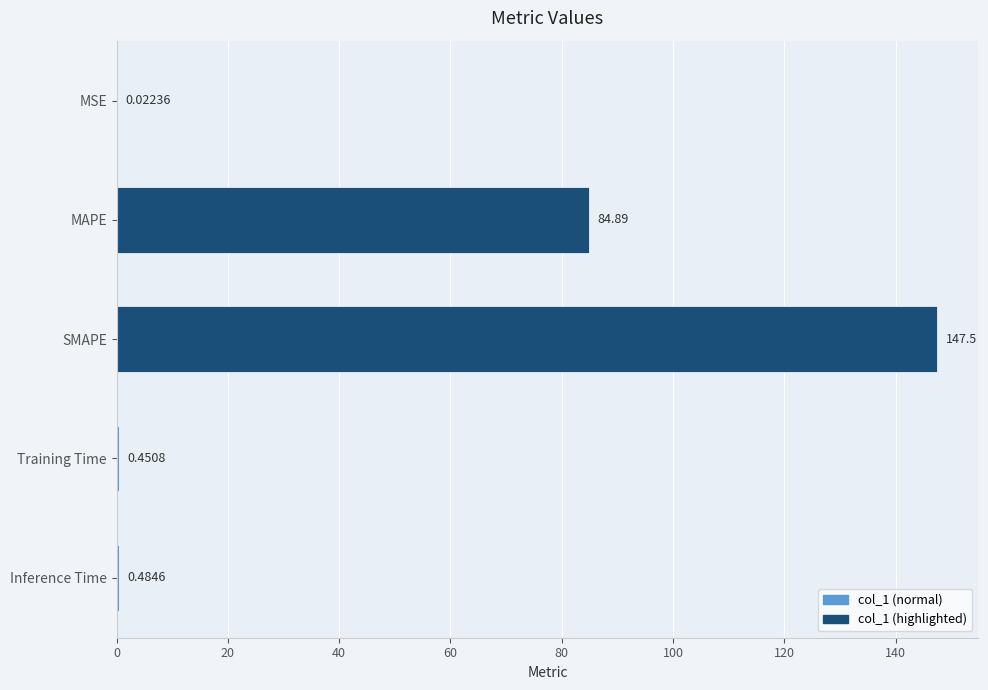

What is the change in value from MSE to Training Time?

+0.4